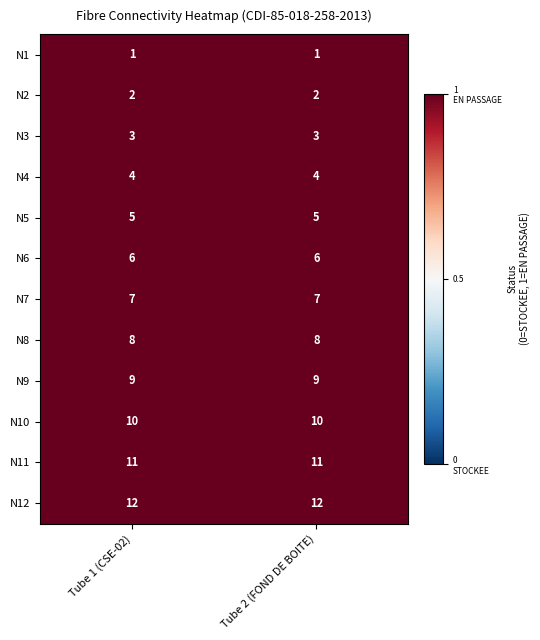

What is the sum of the N2 values at Tube 2 (FOND DE BOITE) and Tube 1 (CSE-02)?

4